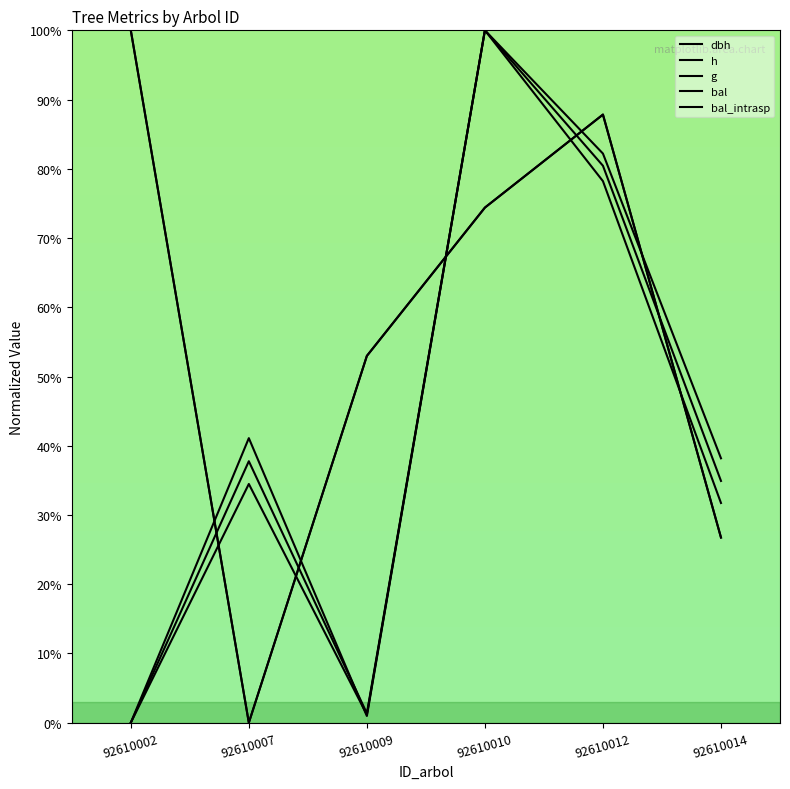

How many lines are shown in the chart?

5